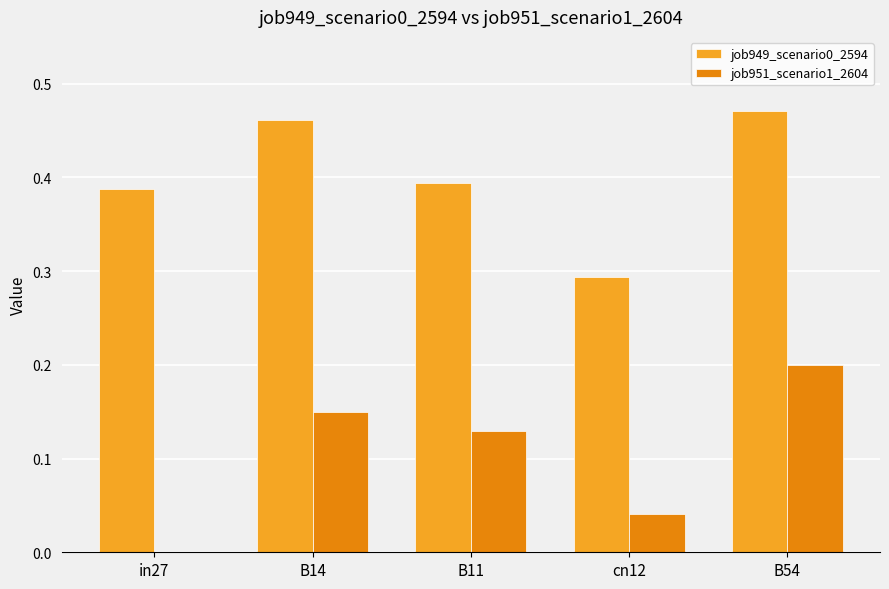

At which category is the sum across all series the highest?

B54